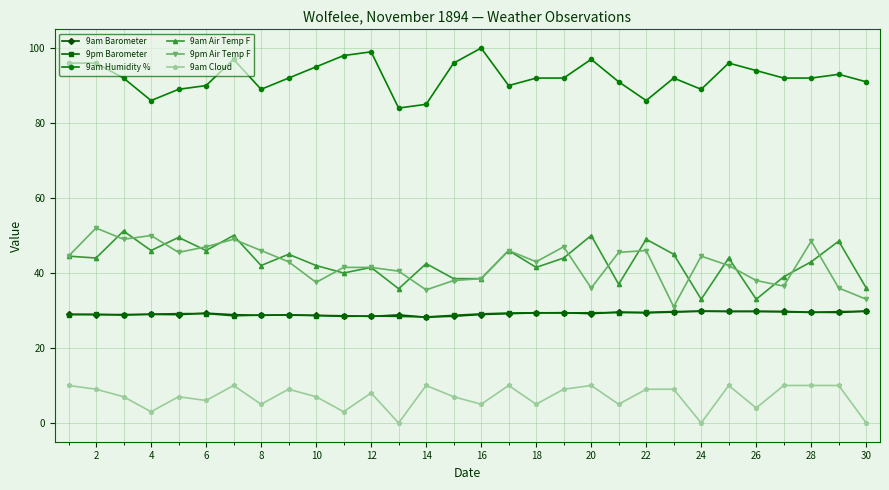

What is the value of the 9pm Air Temp F point at the 10th from the left?

37.5